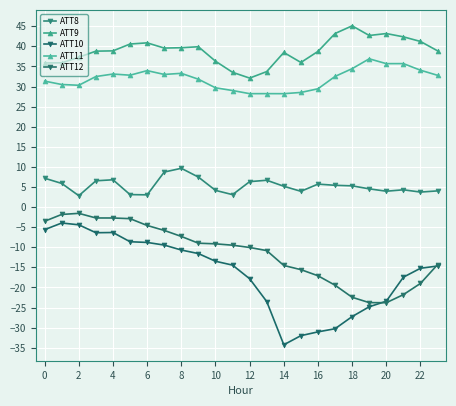

What is the value of the ATT8 point at the 7th from the left?

3.0